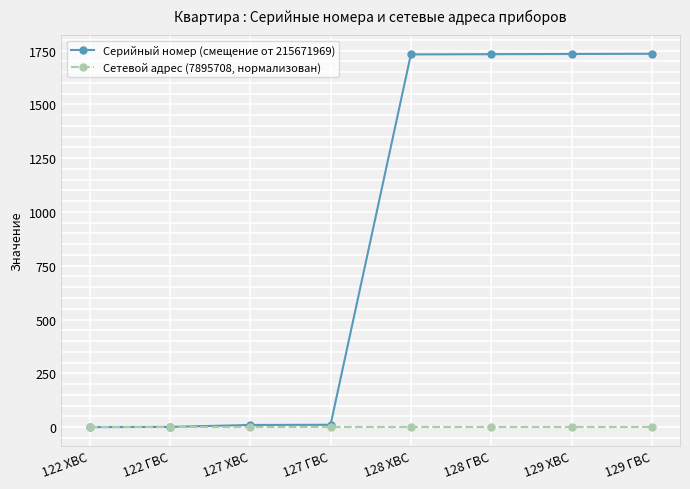

What position from the left is 129 ГВС?

8